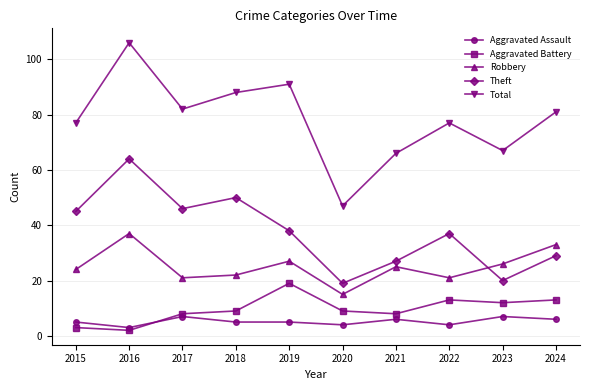

What is the value of the Aggravated Assault point at the 8th from the left?

4